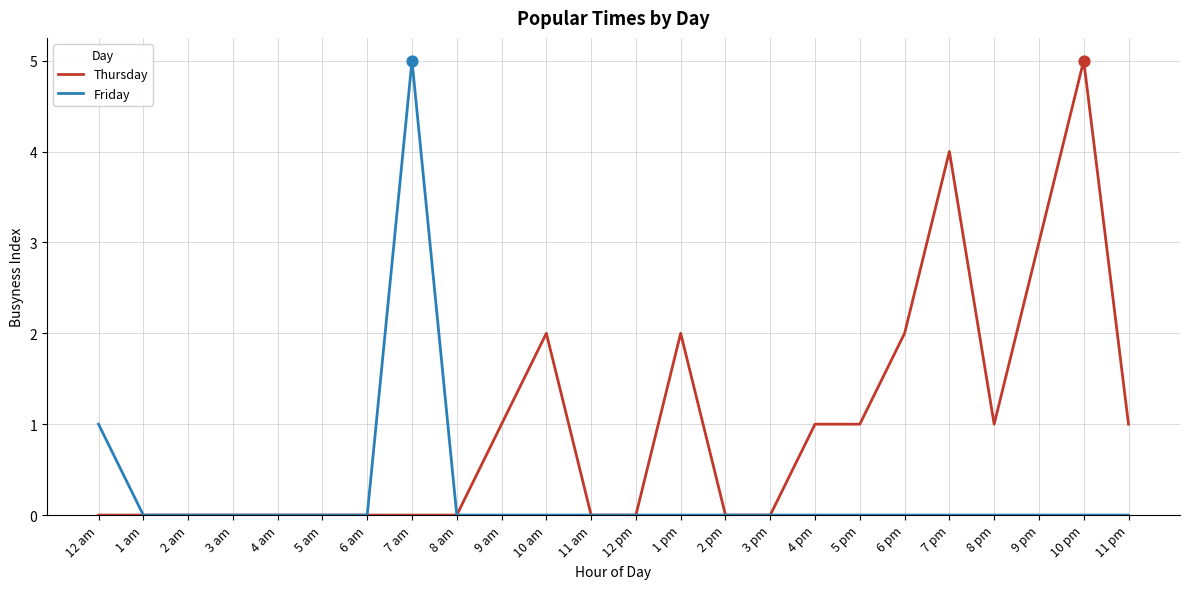

What is the total value across all series at 9 am?

1